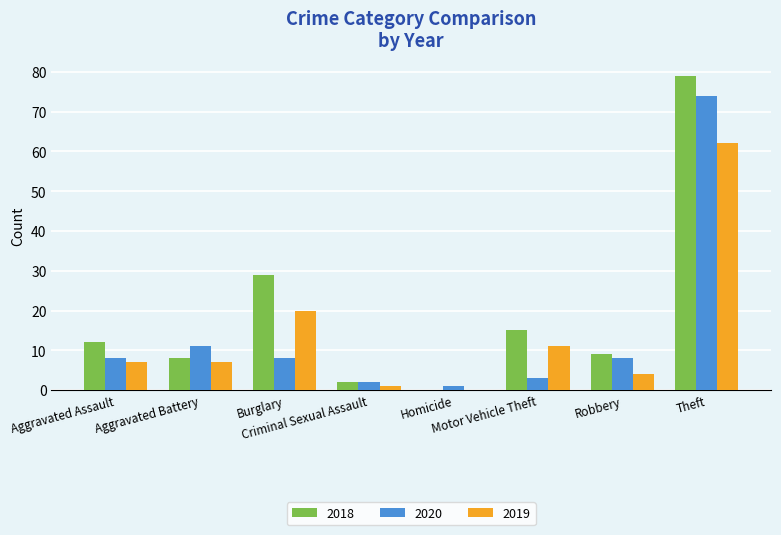

Count the number of data series in this chart.

3